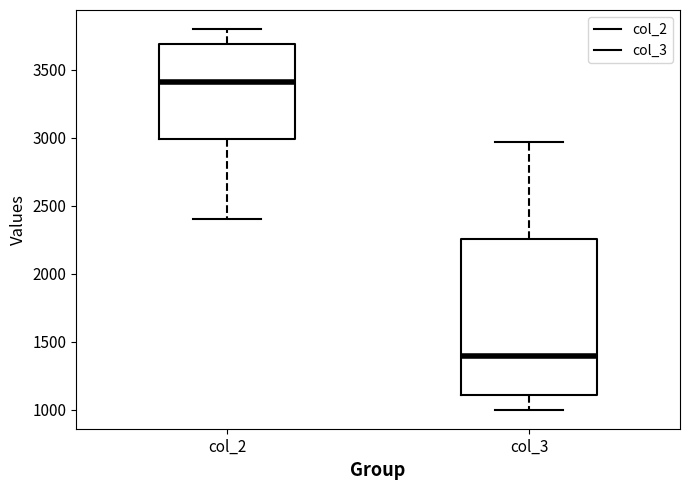

Comparing the boxes themselves (not the whiskers), which one is the tallest?

col_3